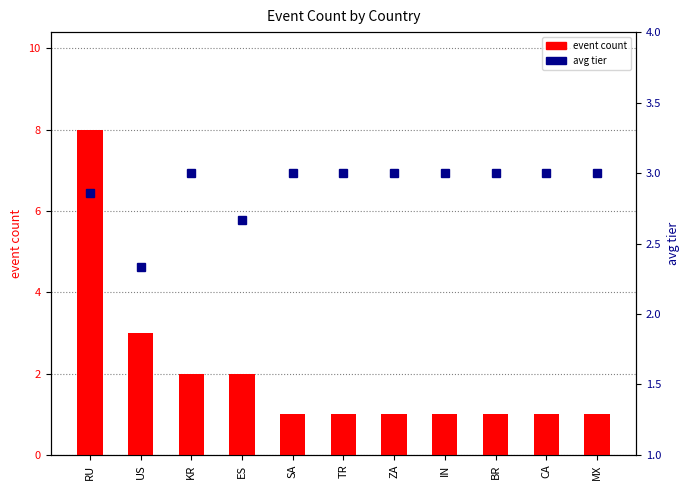

How many groups of bars are there?

11